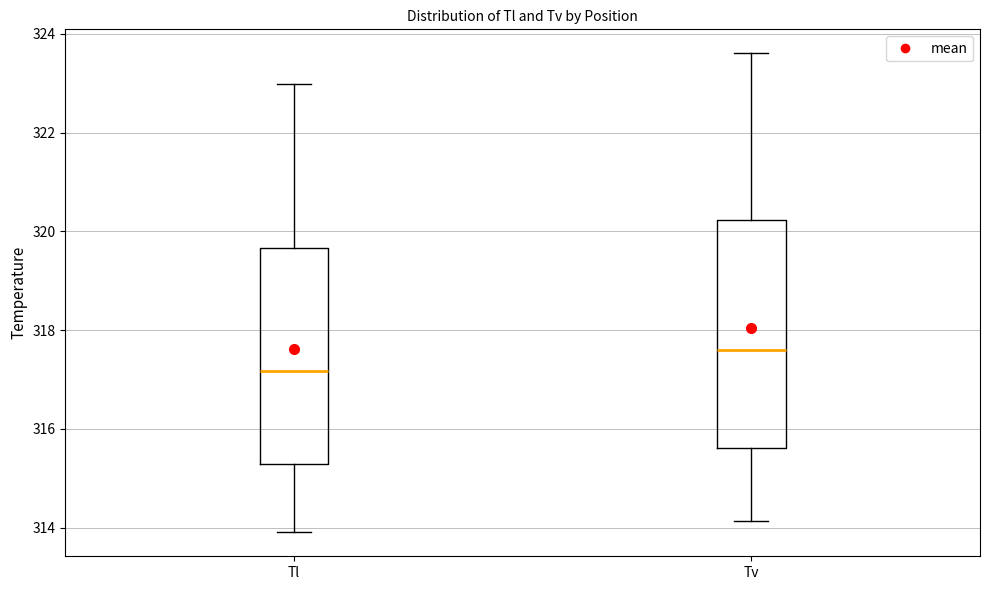

Reading left to right, transcribe this box plot: for each box, give where its median line is, the range the box spans, and where its two whiskers end, as read against the y-axis. The values are not printed on the chart, so give them approximately, as read against the axis.

Tl: median 317.2, box 315.2 to 319.6, whiskers 314.0 to 323.0
Tv: median 317.6, box 315.6 to 320.2, whiskers 314.2 to 323.6